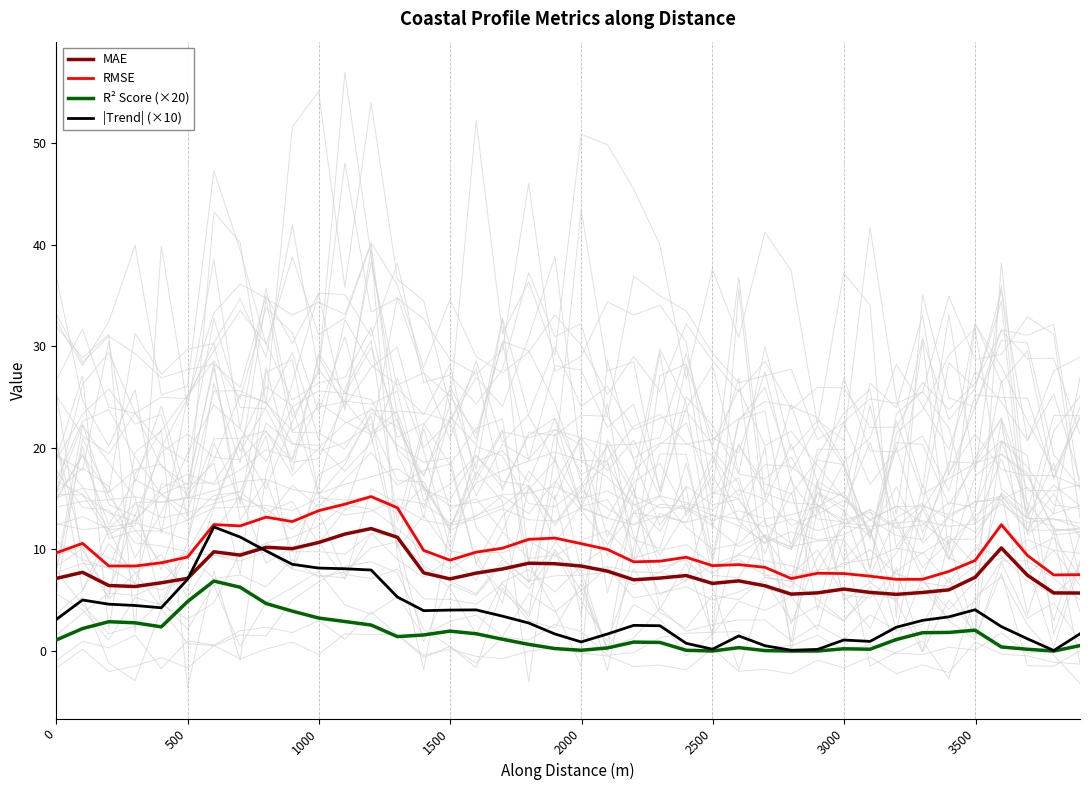

How many values in the MAE series are below 7?

15